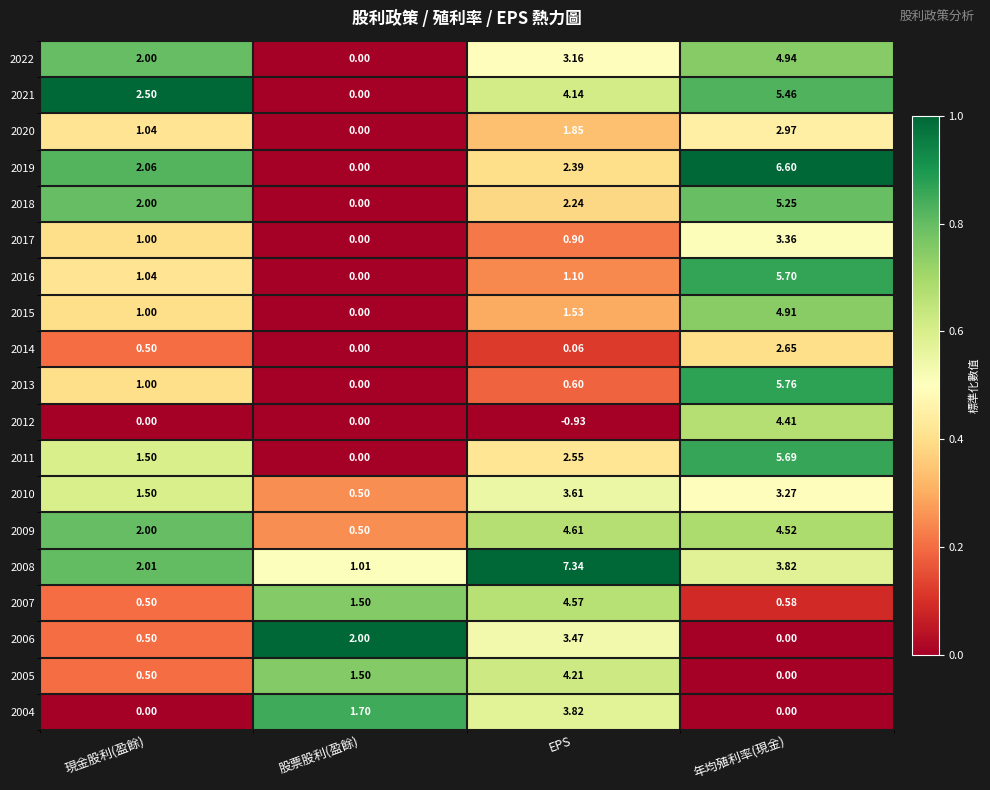

List the labels in order of 2018 value, smallest first.

股票股利(盈餘), 現金股利(盈餘), EPS, 年均殖利率(現金)